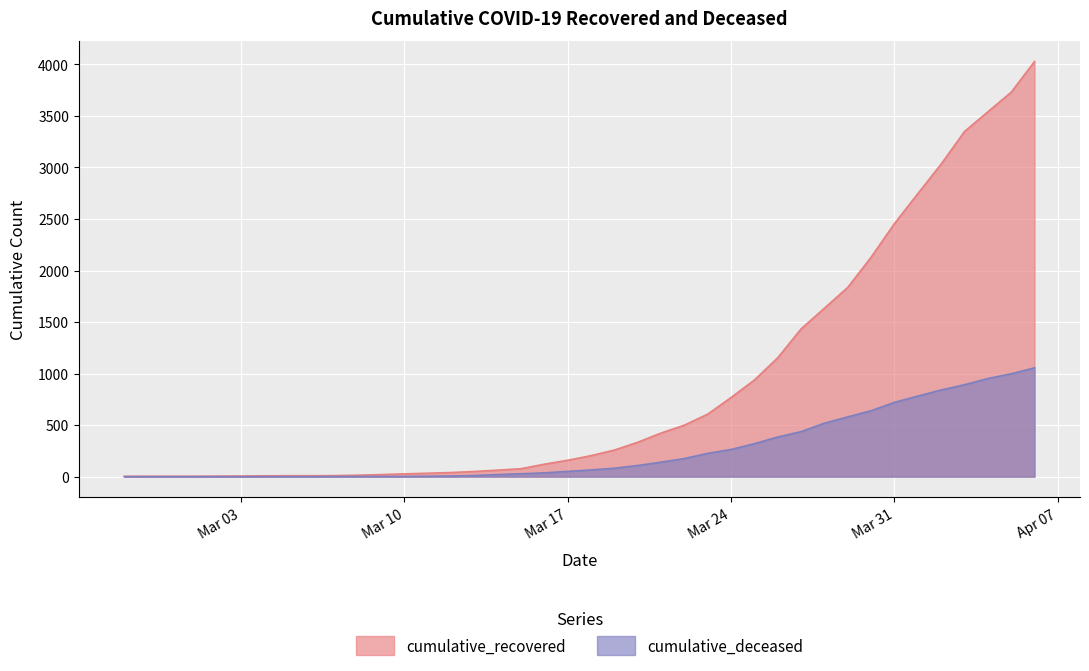

Where is cumulative_deceased nearest to the value 528?

2020-03-28